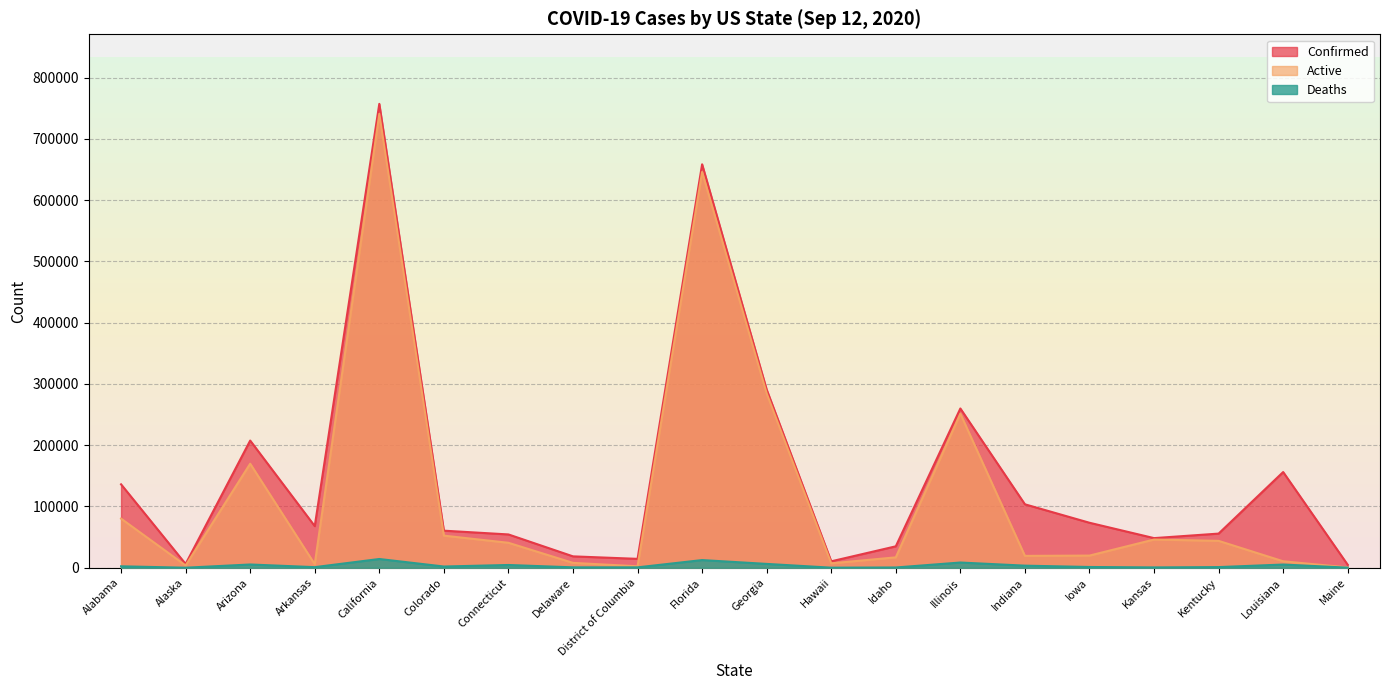

How many interior local valleys does the Confirmed series have?

5